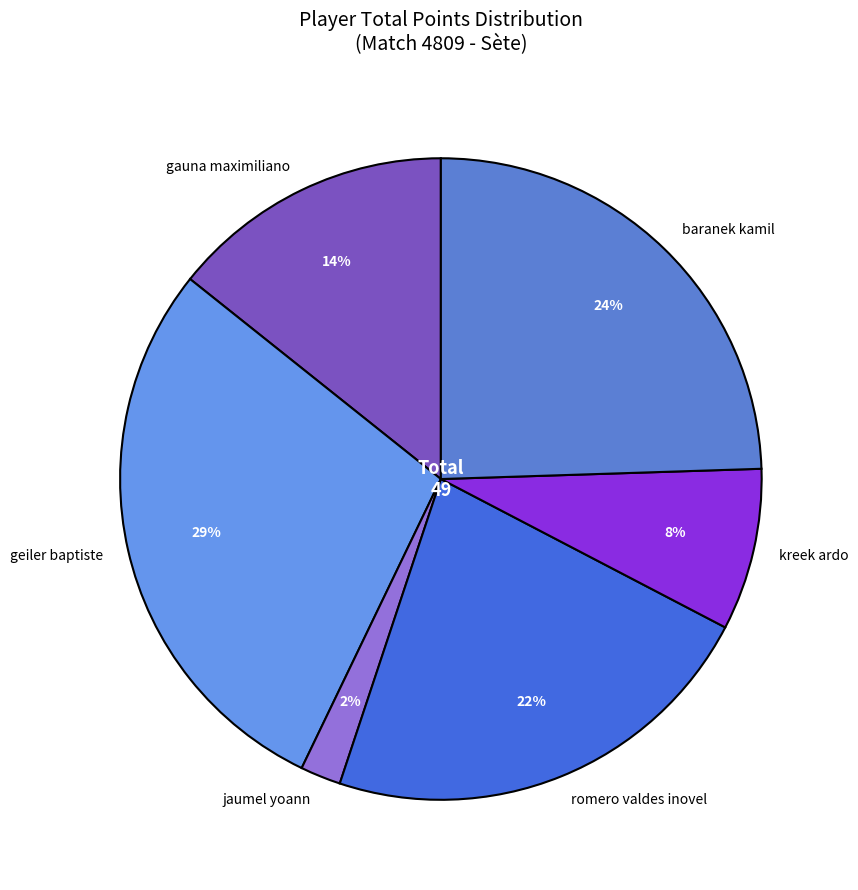

What percentage is the gauna maximiliano slice, to the nearest percent?

14%